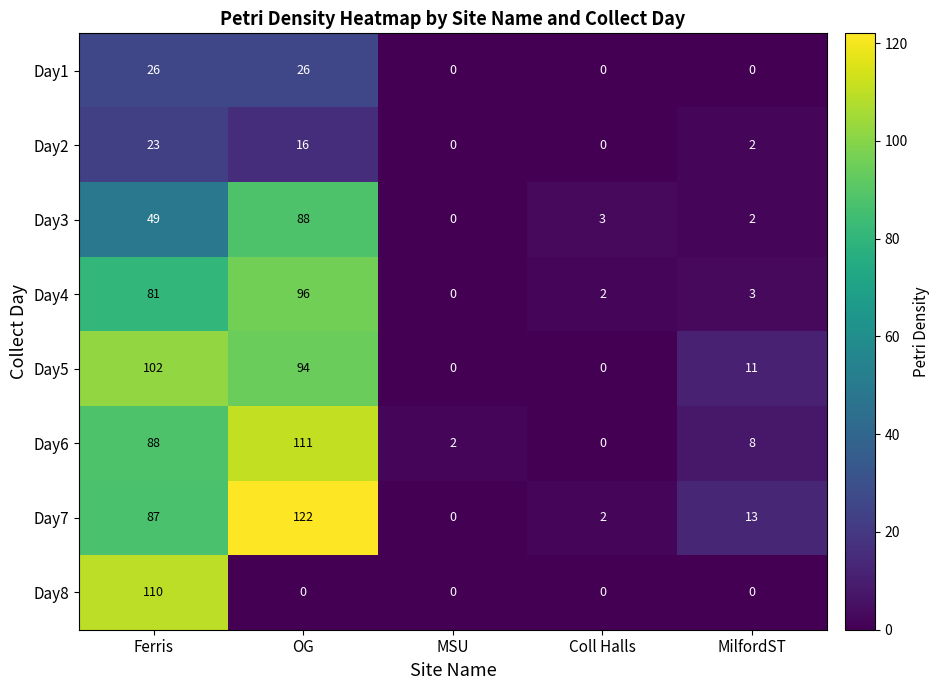

How many Day1 values are between 0 and 26?

5